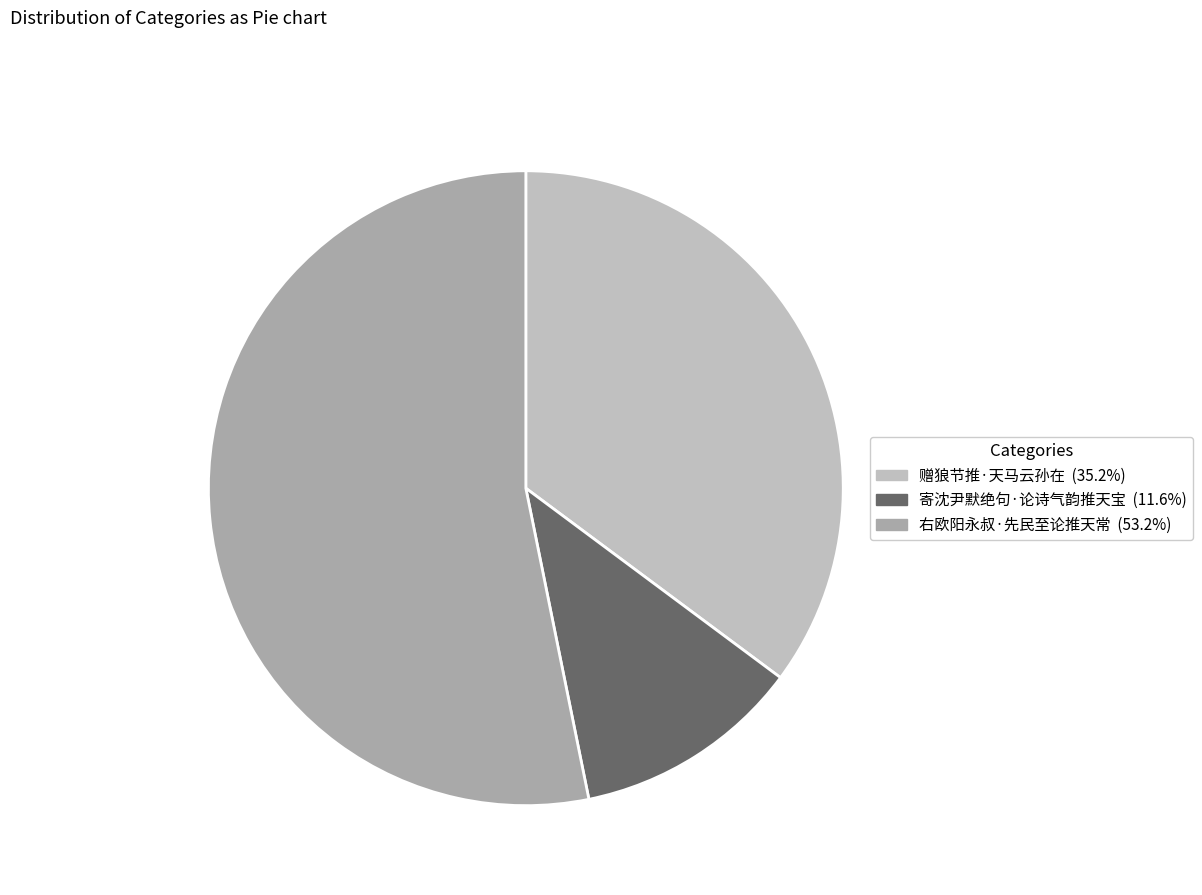

Rank the categories by value from lowest to highest.

寄沈尹默绝句·论诗气韵推天宝, 赠狼节推·天马云孙在, 右欧阳永叔·先民至论推天常